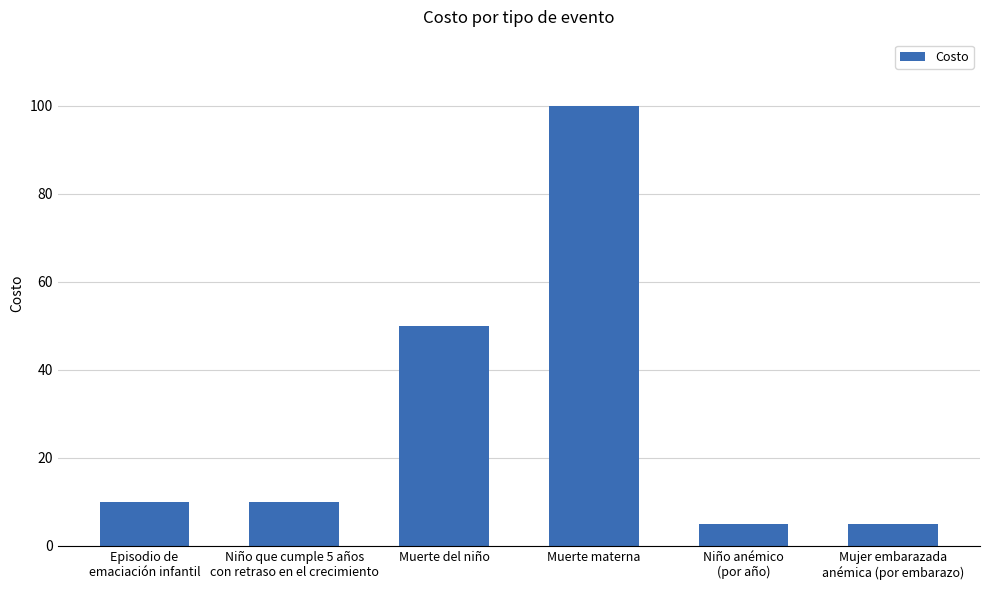

Reading left to right, extract all data points from this chart.

10	10	50	100	5	5